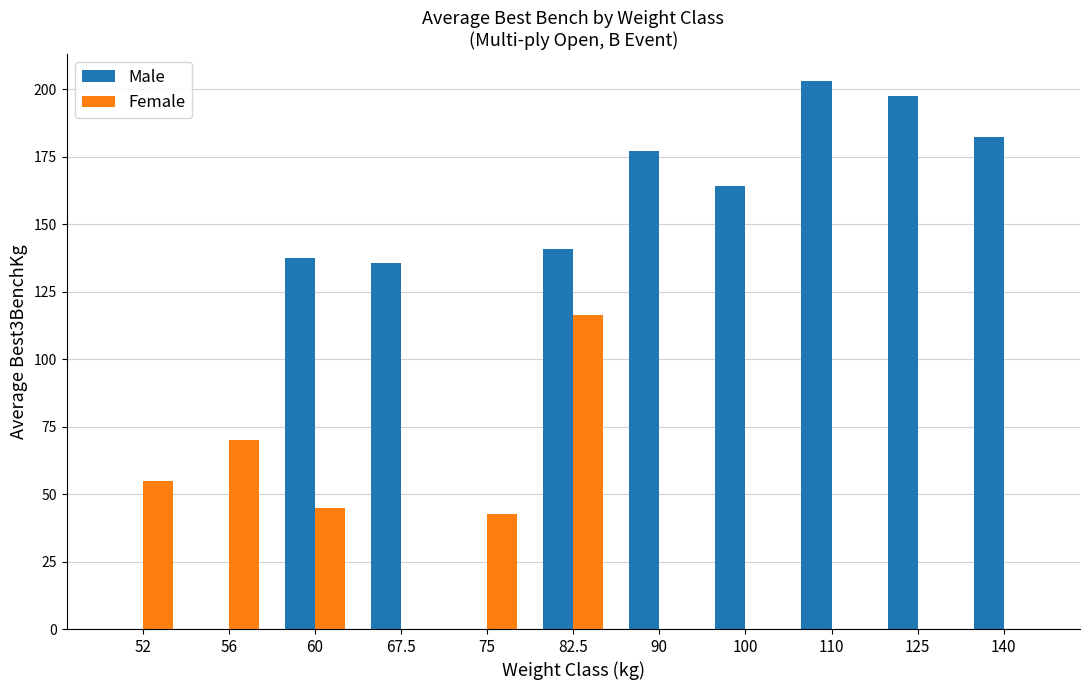

Which series changed the most between 60 and 75?

Male